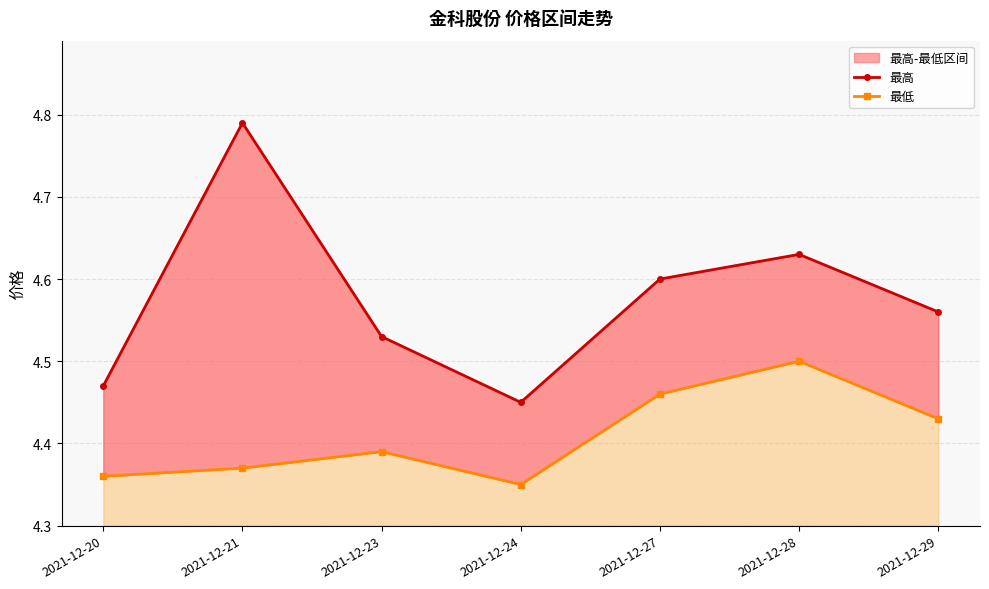

Count the 最低 values in the range 4 to 5.

7